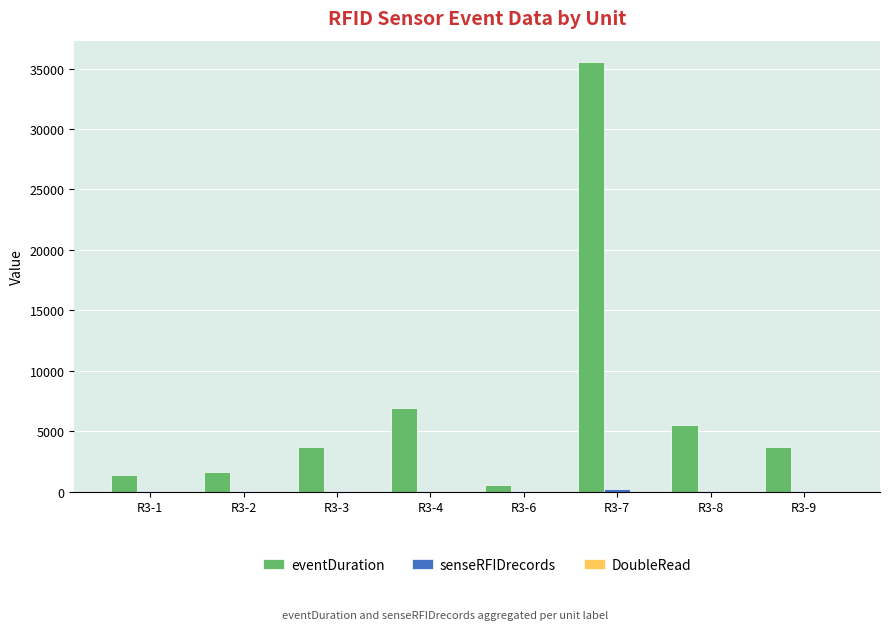

Are the bars grouped side by side (vs. stacked)?

Yes